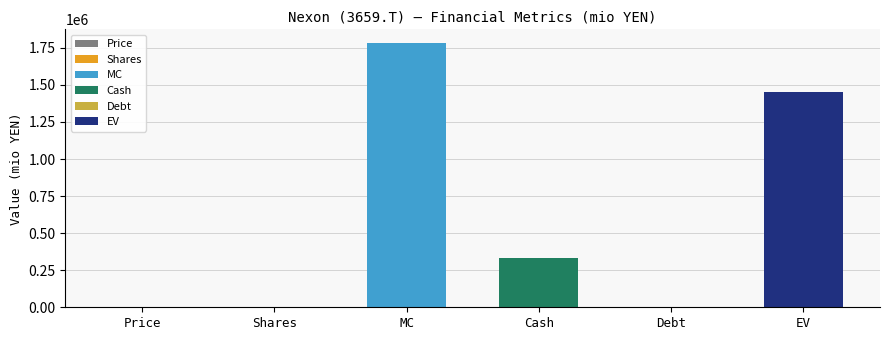

Where does the data first go above 331931?

MC